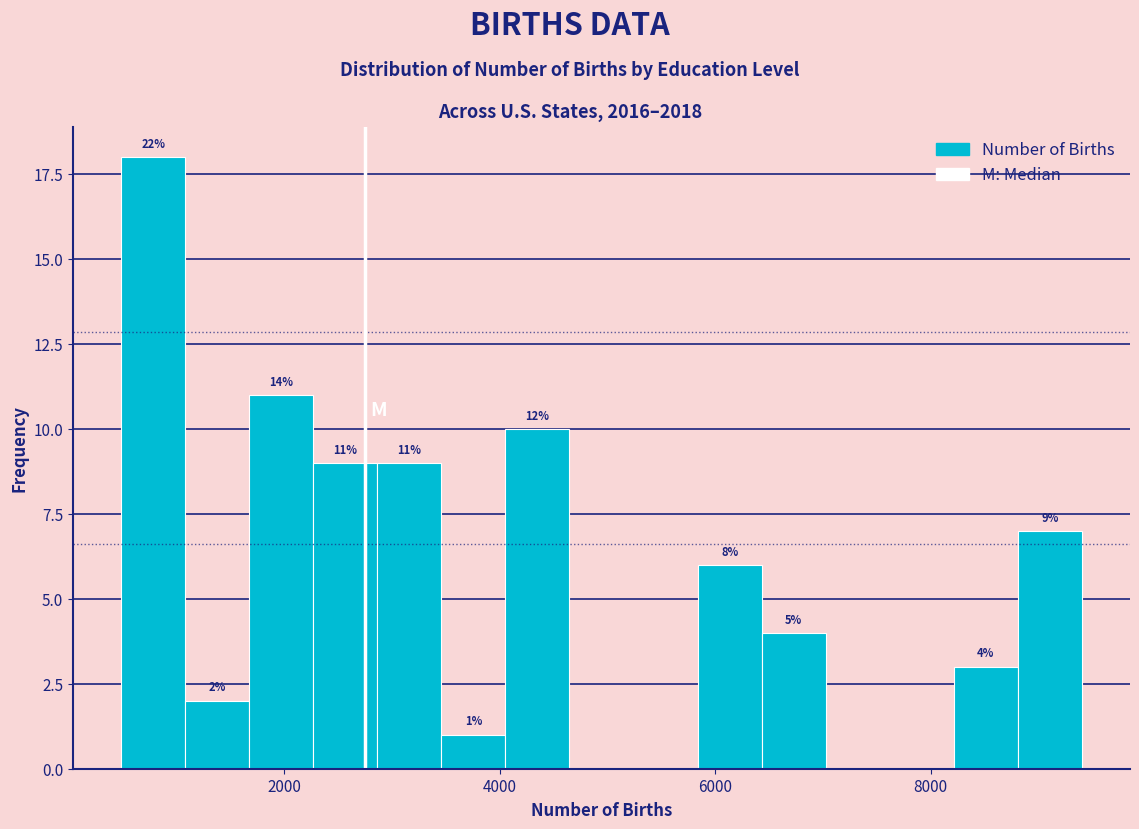

Read against the x-axis, roughly where is the centre of the tallest bar?

800